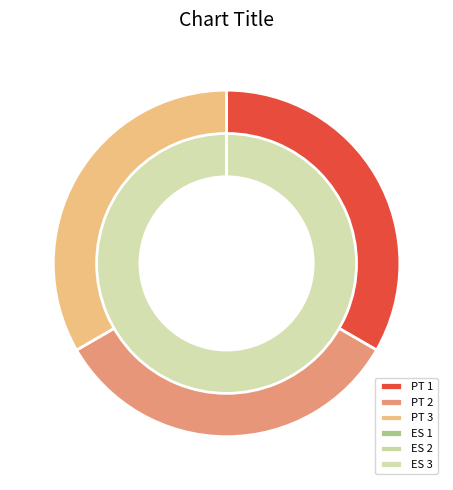

Which has a higher value, 3 or 1?

3